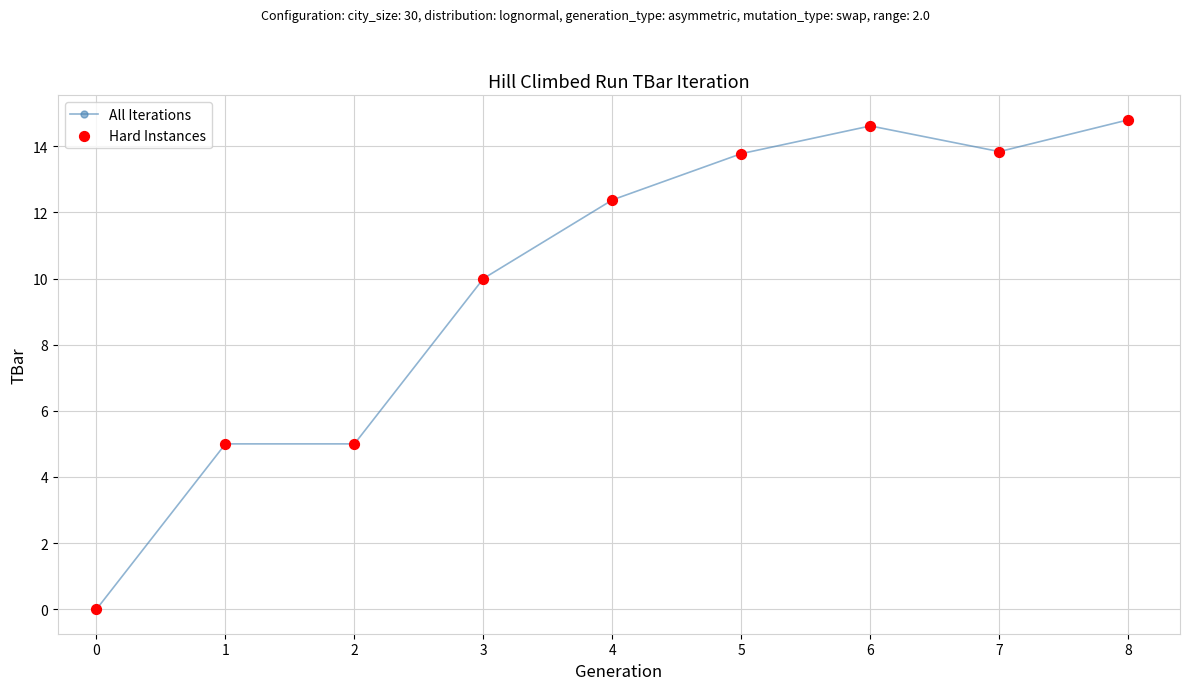

True or false: the data shows 5.9 at 7.

False